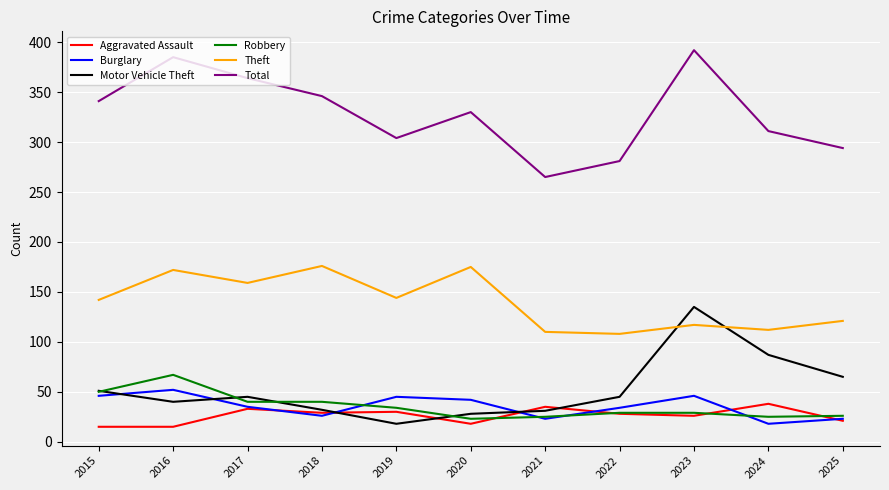

What is the maximum value shown in the chart?

392